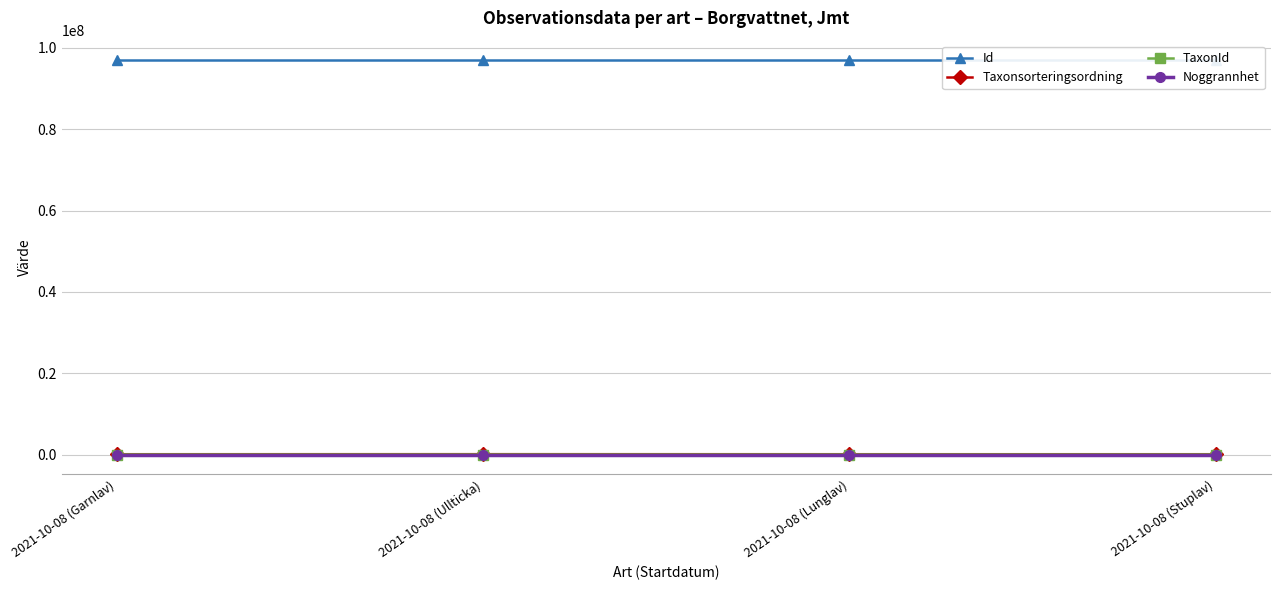

True or false: Noggrannhet has more than 2 interior local peaks.

False